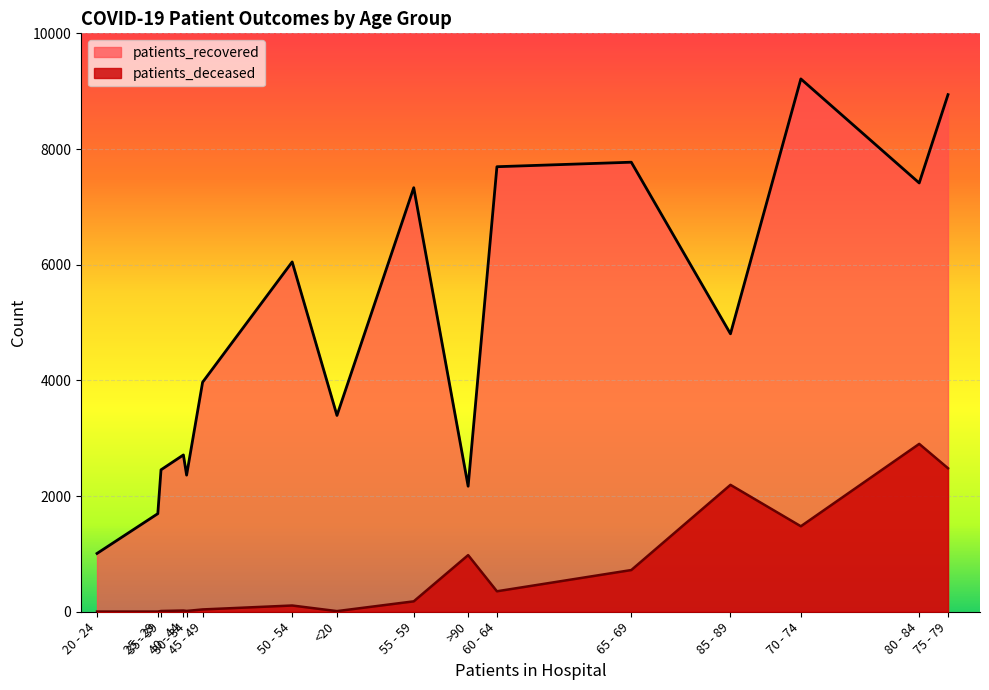

Between 55 - 59 and 85 - 89, which series saw the biggest shift?

patients_recovered